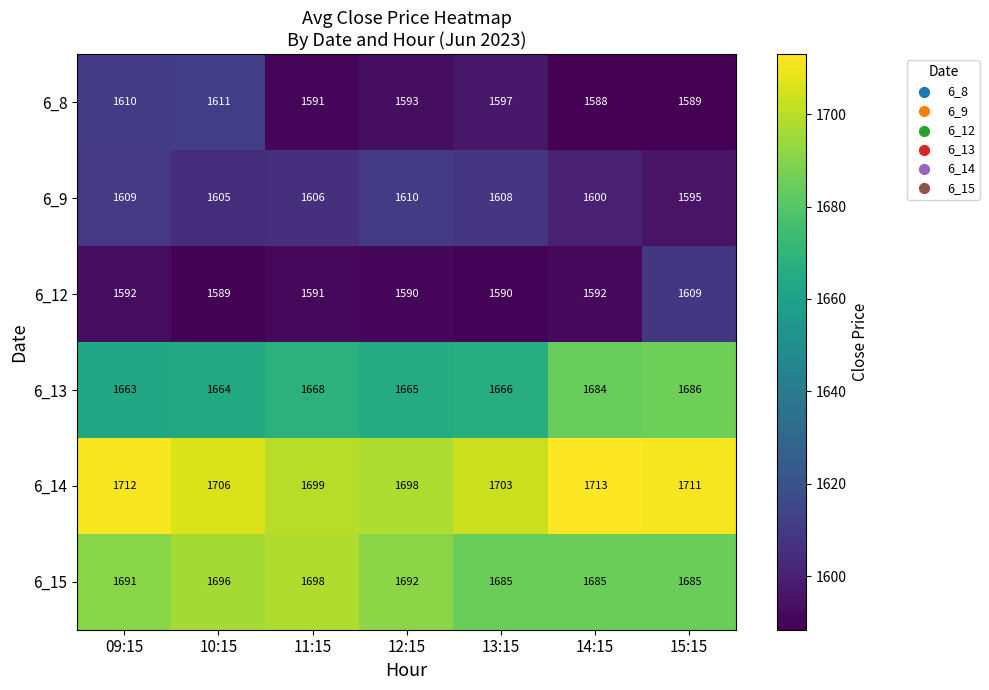

What is the difference between the maximum and minimum values in the 6_9 series?

15